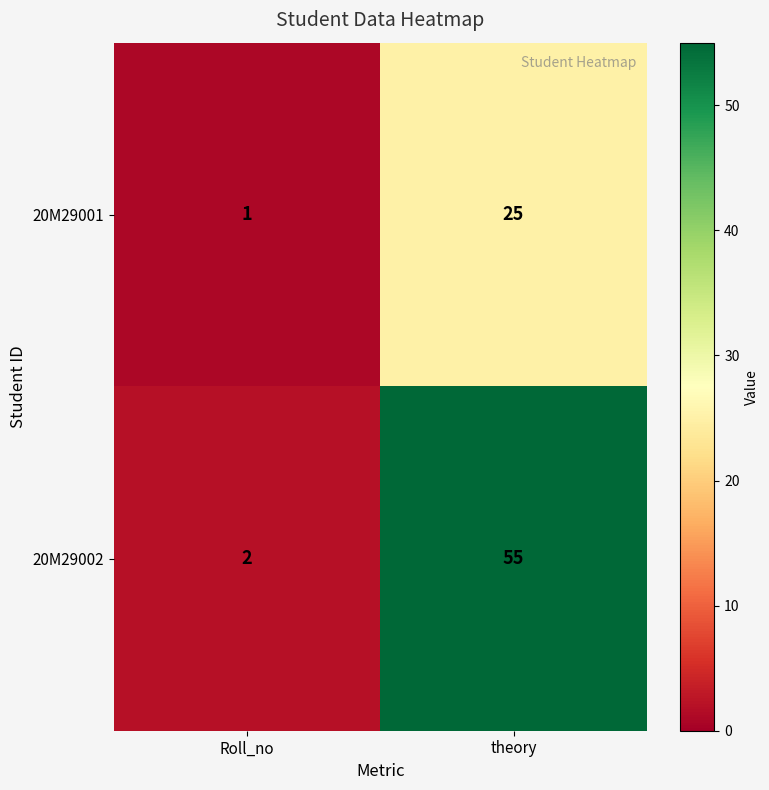

Count the number of data series in this chart.

2